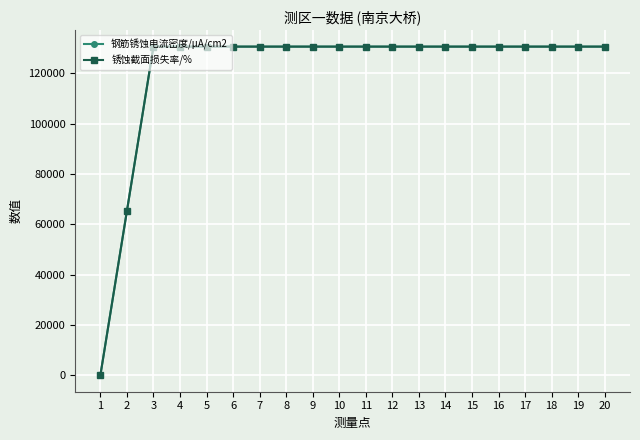

Reading left to right, extract all data points from this chart.

钢筋锈蚀电流密度/μA/cm2: 0	65280	130560	130560	130560	130560	130560	130560	130560	130560	130560	130560	130560	130560	130560	130560	130560	130560	130560	130560
锈蚀截面损失率/%: 0	65280	130560	130560	130560	130560	130560	130560	130560	130560	130560	130560	130560	130560	130560	130560	130560	130560	130560	130560